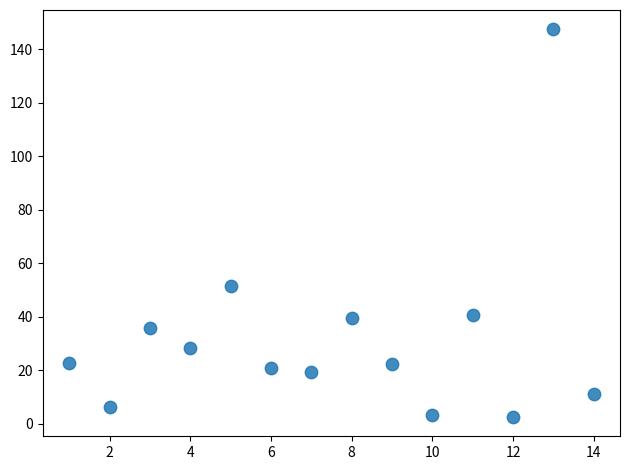

What Y value in the scatter plot is closest to 75?

51.6